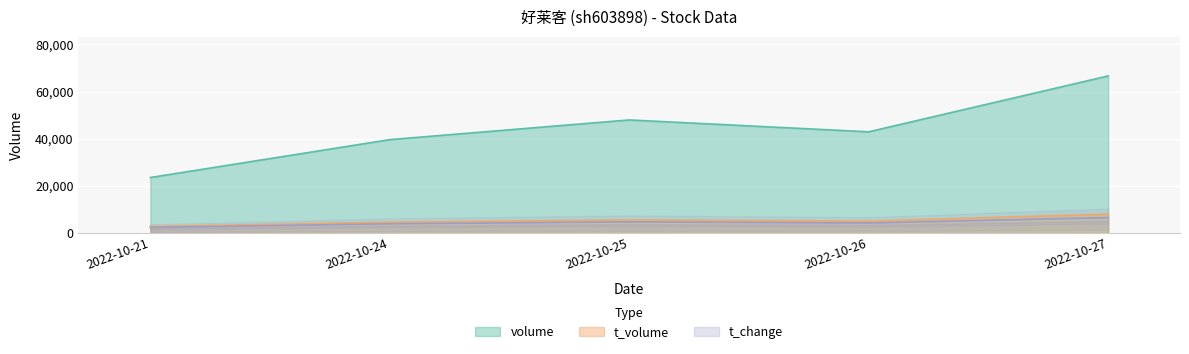

Is it true that volume equals 23466 at 2022-10-21?

True